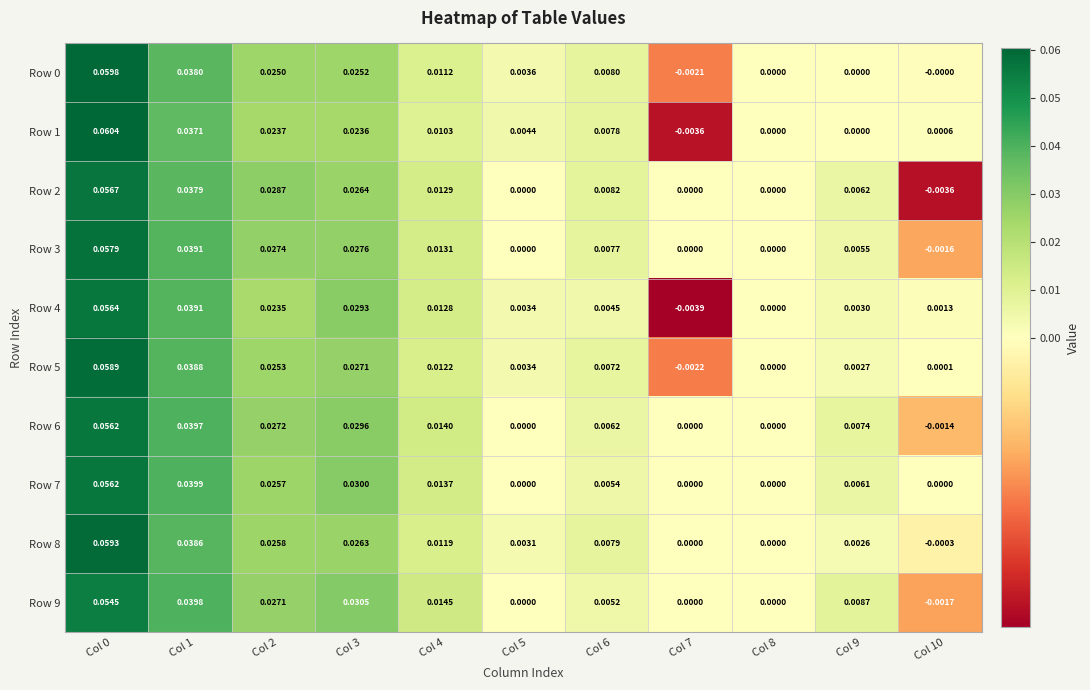

Which series has the largest total across all categories?

Row 6